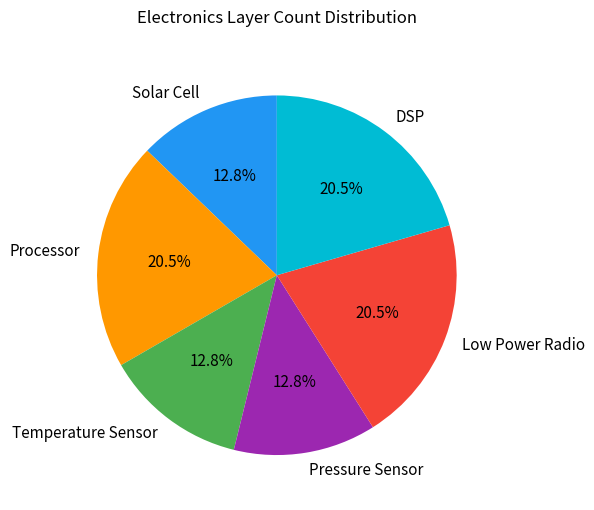

Do Low Power Radio and DSP together represent more than half of the pie?

No